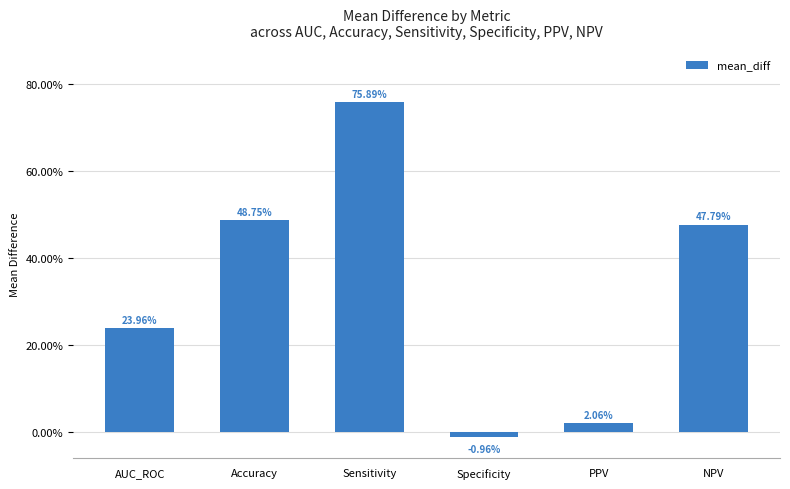

What position from the right is AUC_ROC?

6